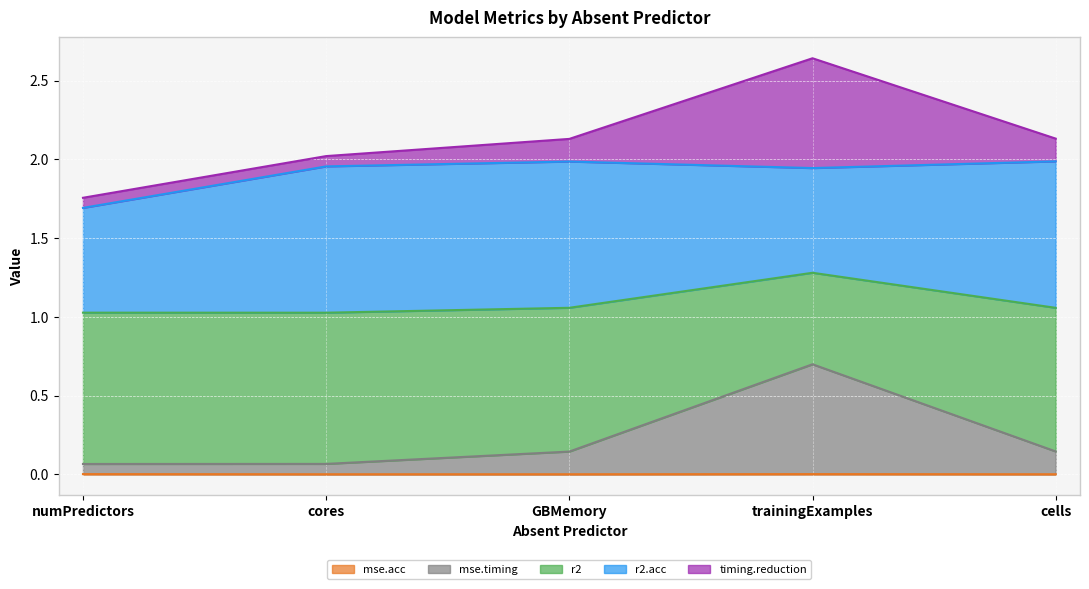

At which category is the sum across all series the highest?

trainingExamples